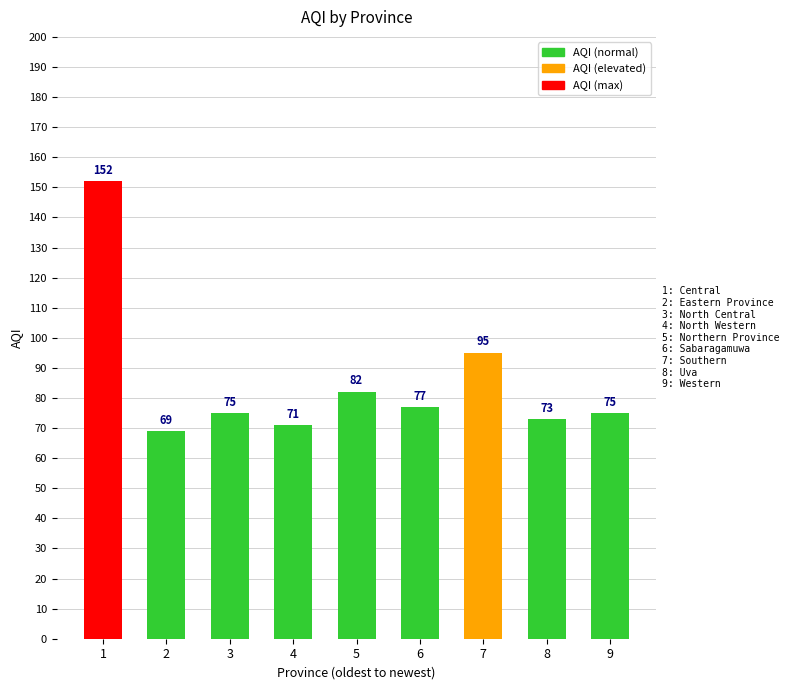

What is the greatest value displayed?

152